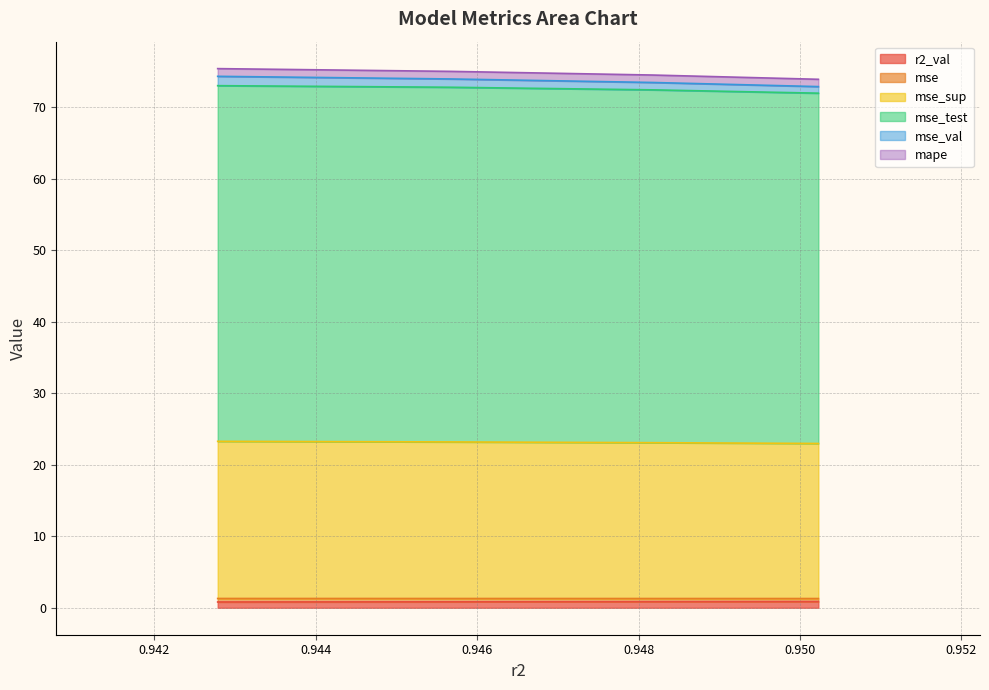

True or false: mse_test and mape cross at least once.

False